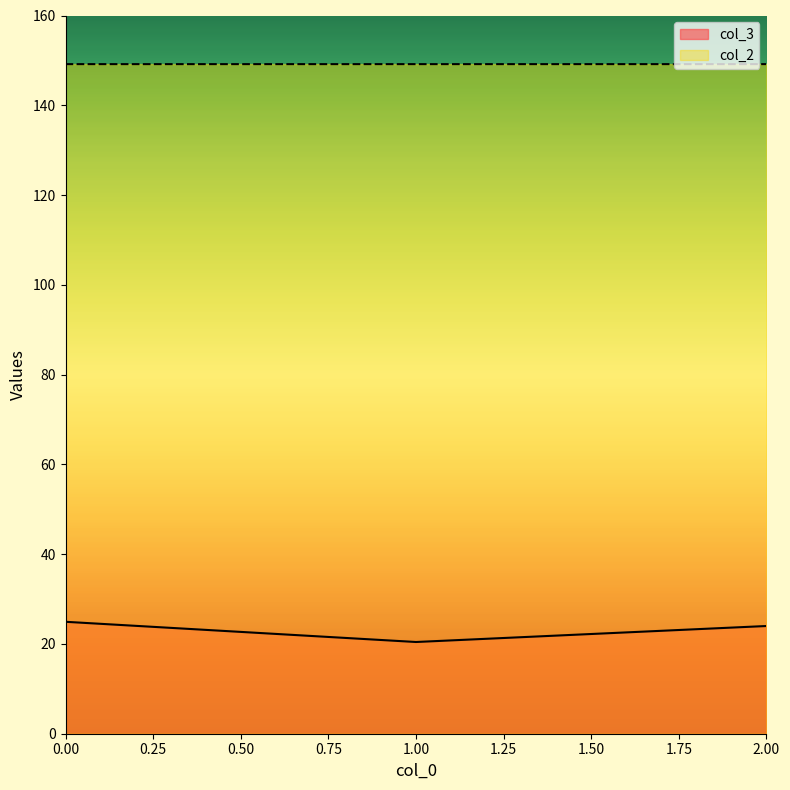

Between 1.00 and 2.00, which series saw the biggest shift?

col_3